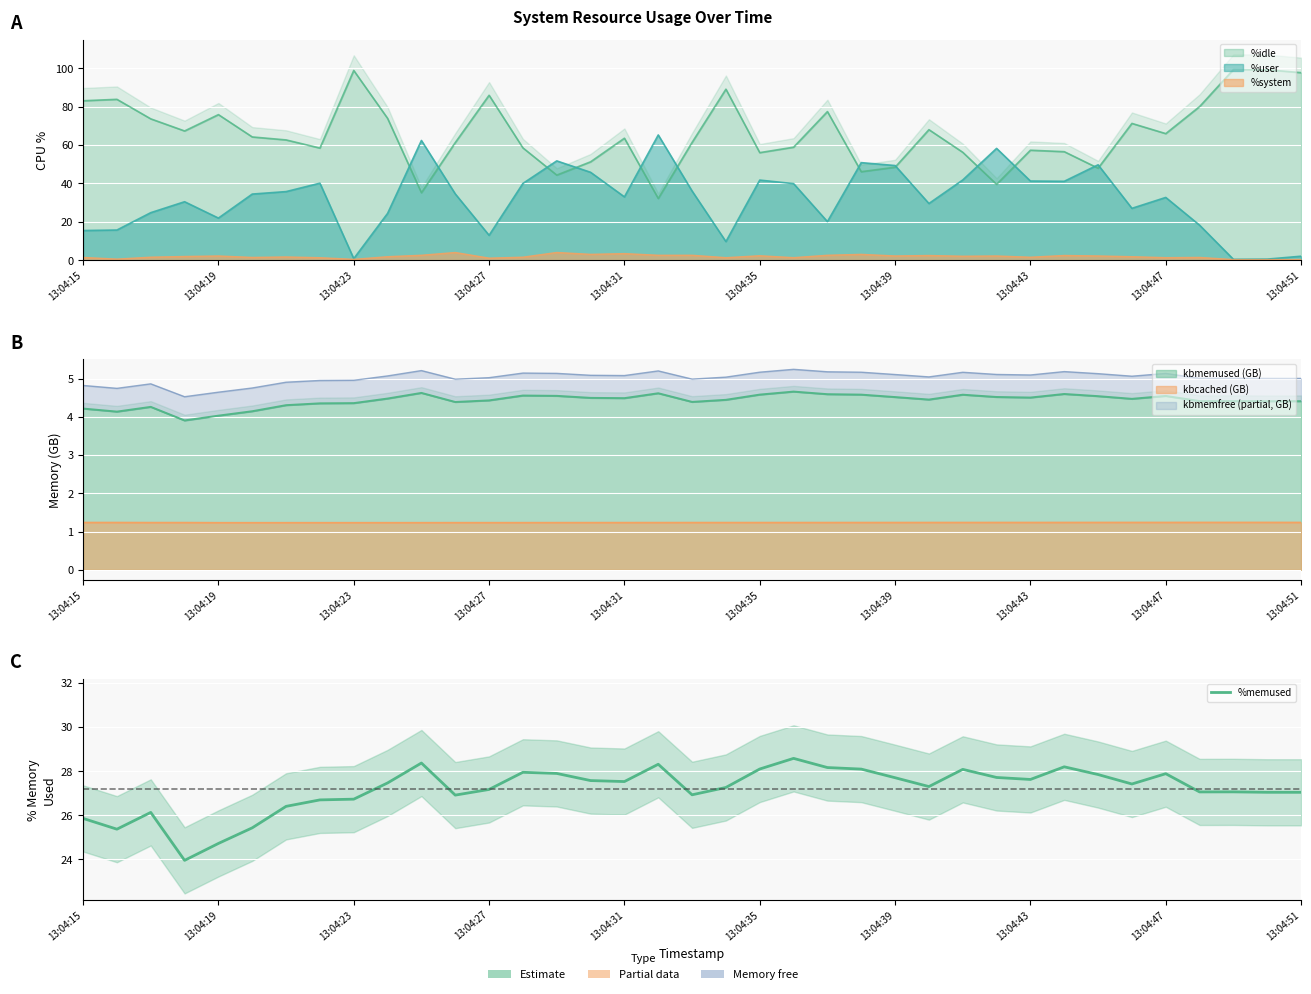

What is the change in value from 13:04:27 to 13:04:43?

+0.5